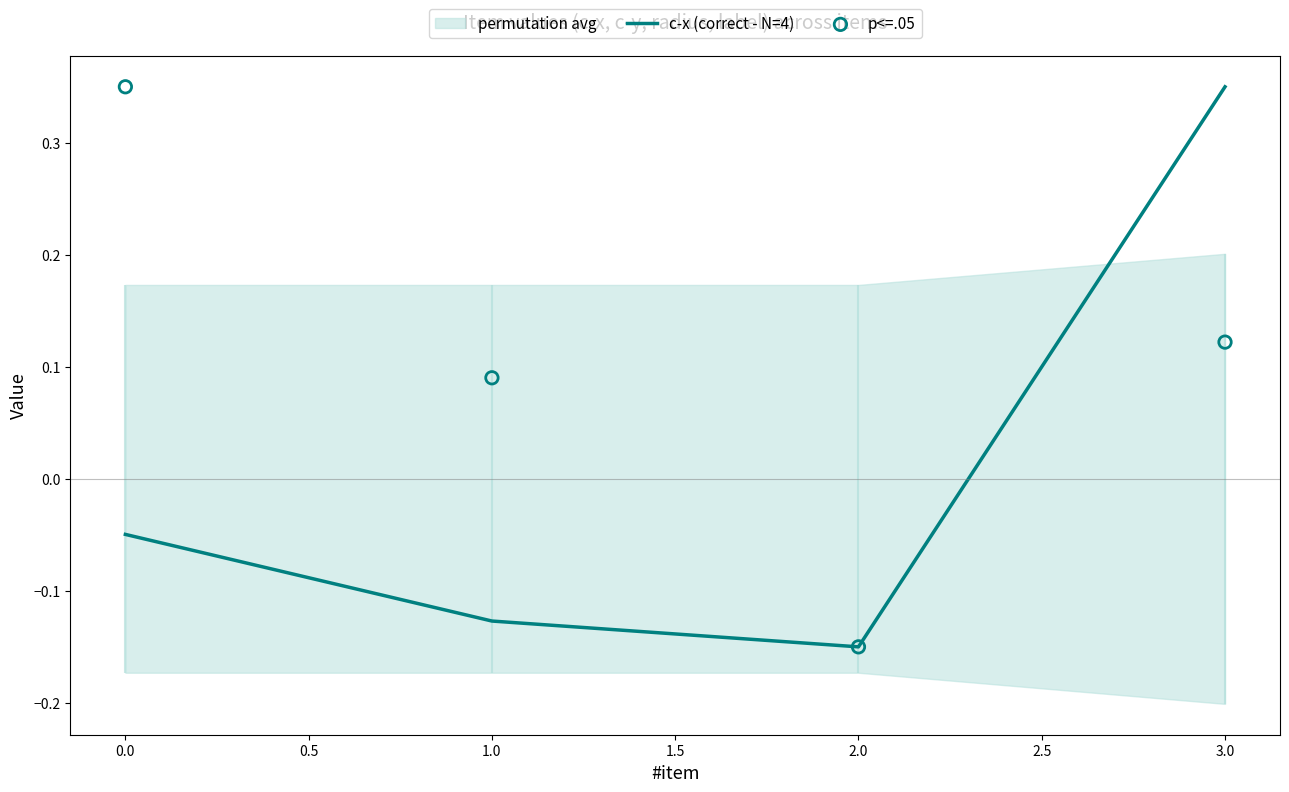

Which series has the widest spread of Y values?

c-x (correct - N=4)